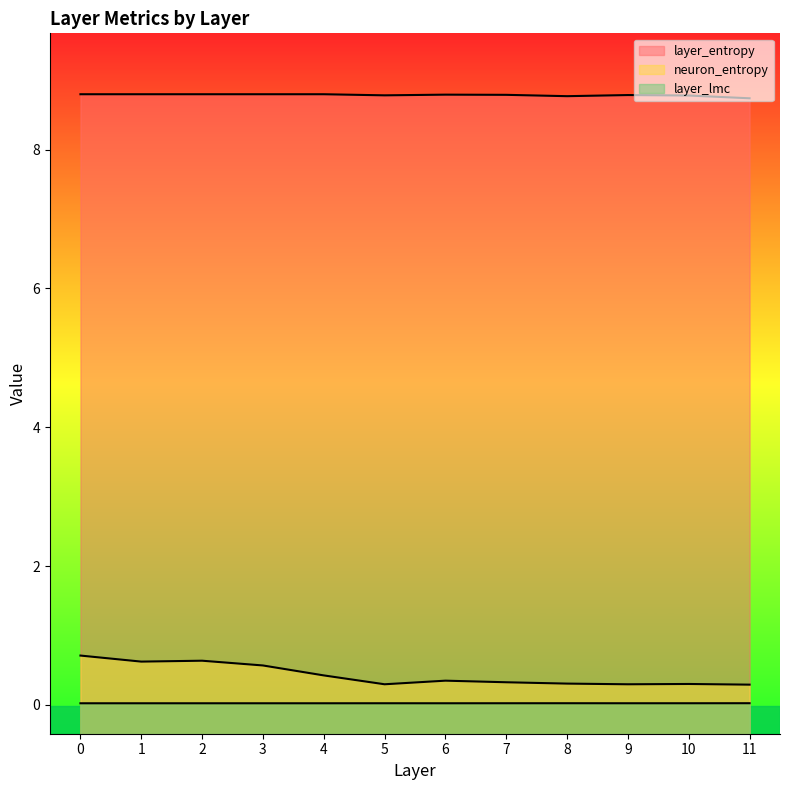

What is the sum of all layer_lmc values?

0.3